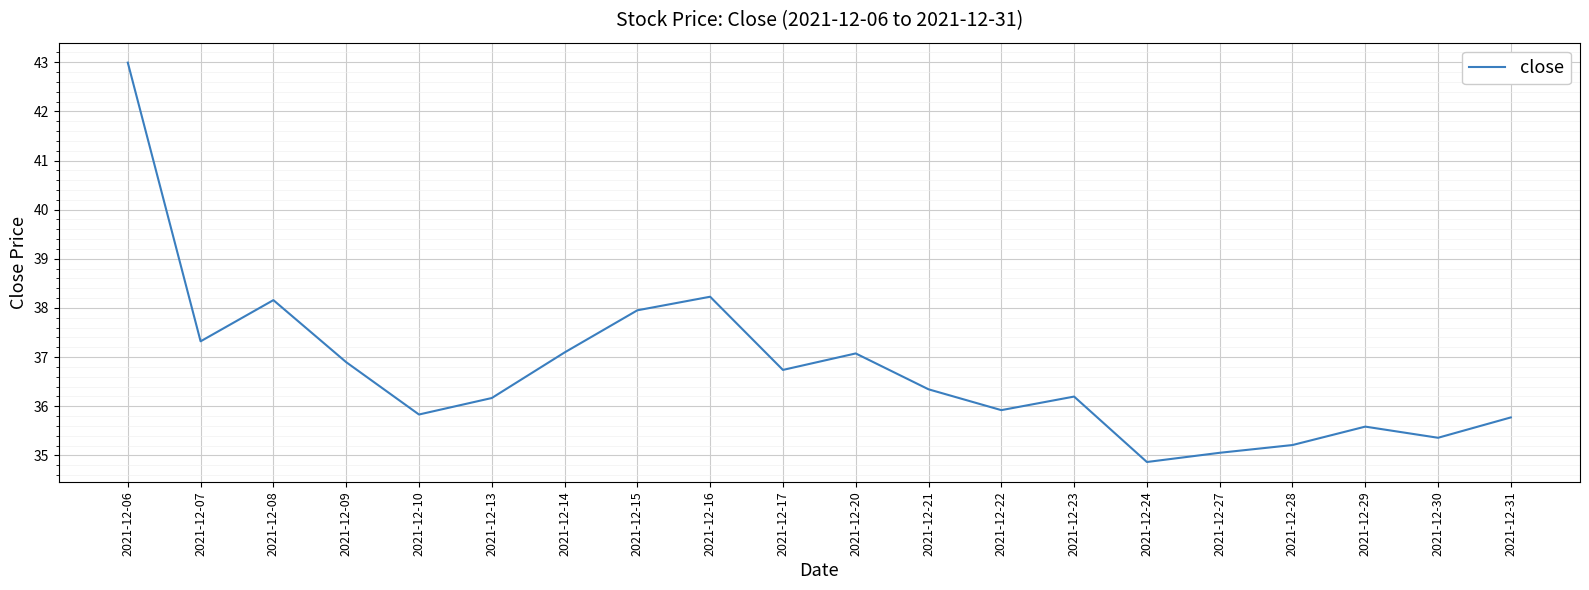

At which label is the value closest to 38?

2021-12-15